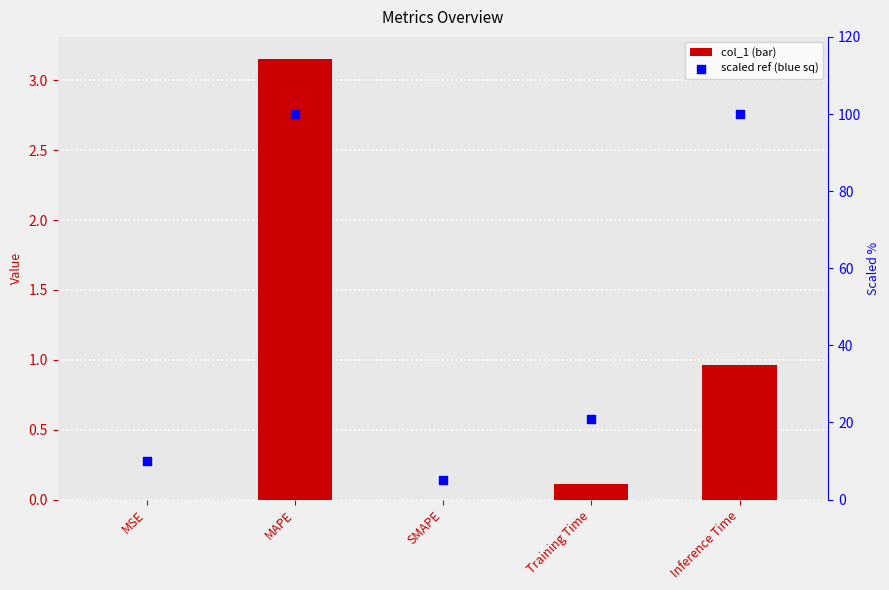

Which series has the largest Y range (max minus min)?

scaled ref